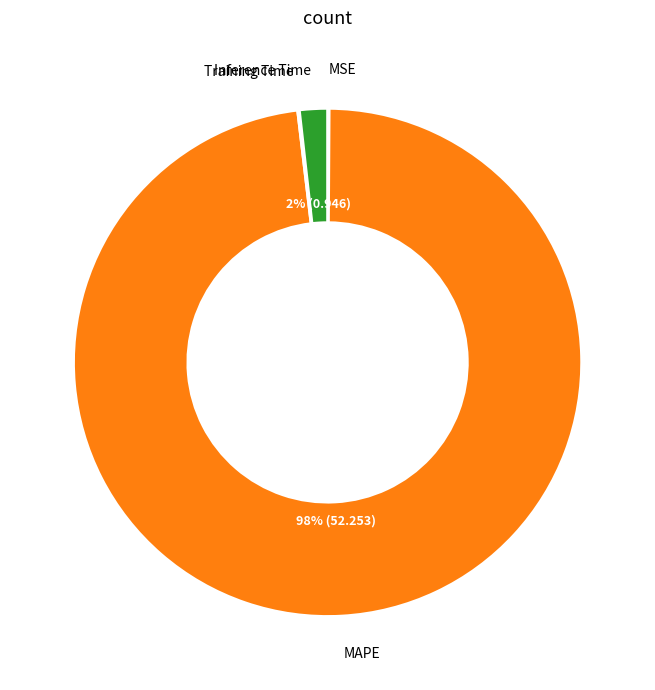

Is there a majority slice in this chart?

Yes